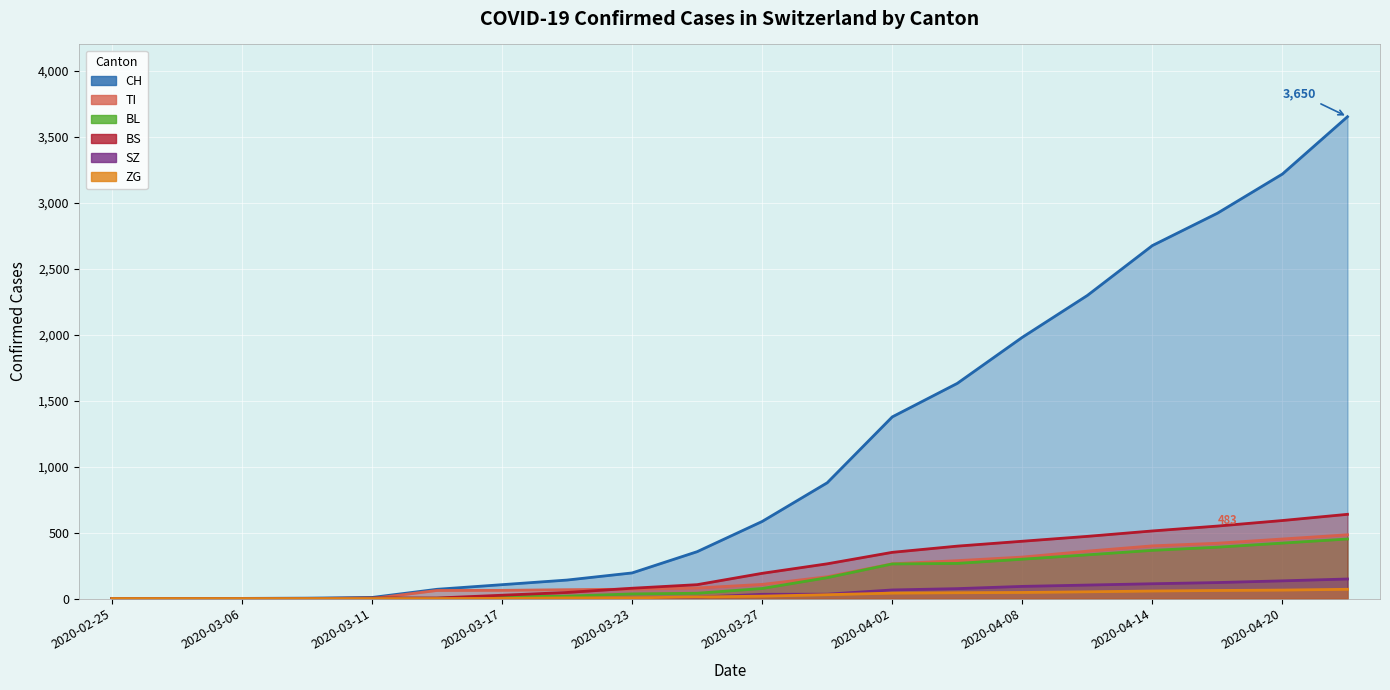

Reading left to right, transcribe all the data shown in this chart.

CH: 0	0	1	3	8	70	105	140	194	355	584	877	1376	1630	1979	2296	2674	2919	3216	3650
TI: 0	0	0	0	0	61	62	67	71	80	107	165	263	287	314	359	399	419	451	483
BL: 0	0	0	0	2	2	13	18	35	40	76	158	262	266	298	331	365	389	420	451
BS: 0	0	0	0	4	4	25	46	78	105	191	263	350	397	434	471	512	549	591	638
SZ: 0	0	0	0	0	0	0	0	0	10	32	33	65	75	92	102	112	121	134	148
ZG: 0	0	0	0	0	0	1	5	5	12	18	29	41	44	46	51	57	61	64	70